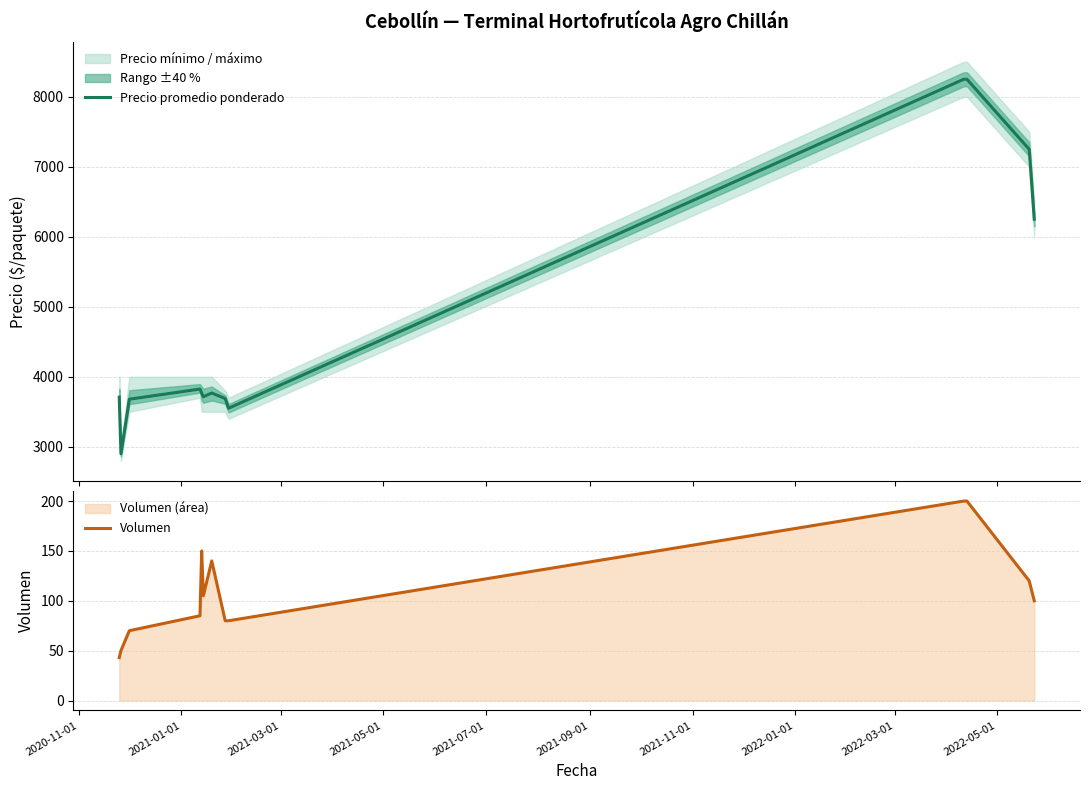

True or false: Volumen has more than 2 interior local peaks.

False